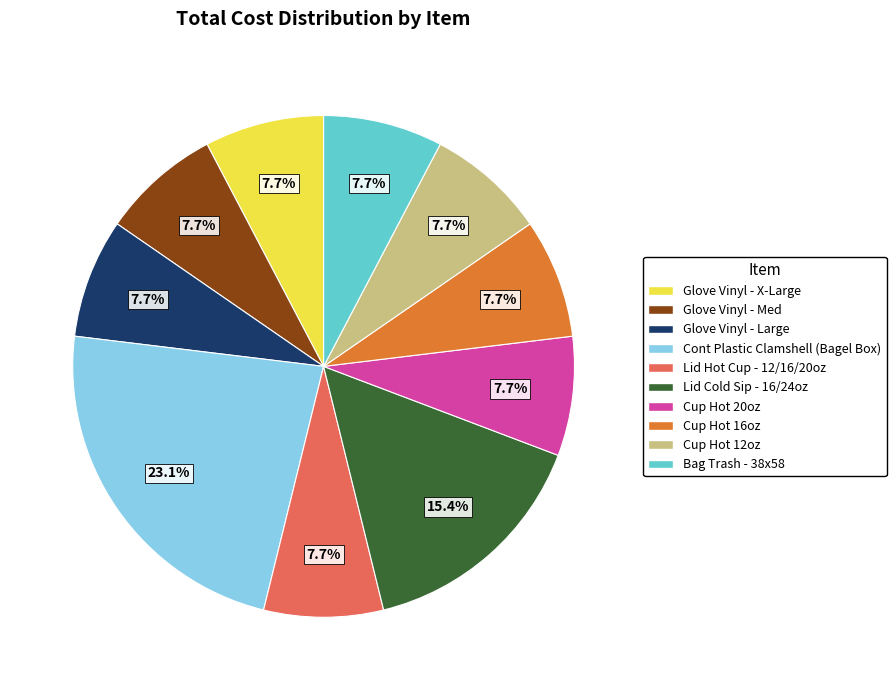

To the nearest percent, what portion does Glove Vinyl - X-Large represent?

8%